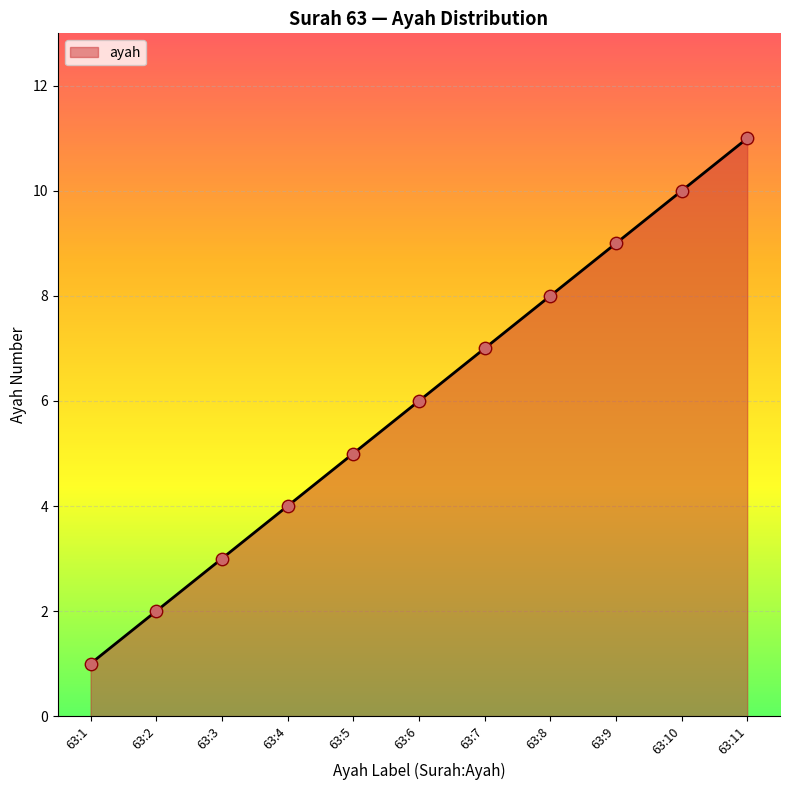

What is the ratio of the value at 63:10 to the value at 63:5?

2.0